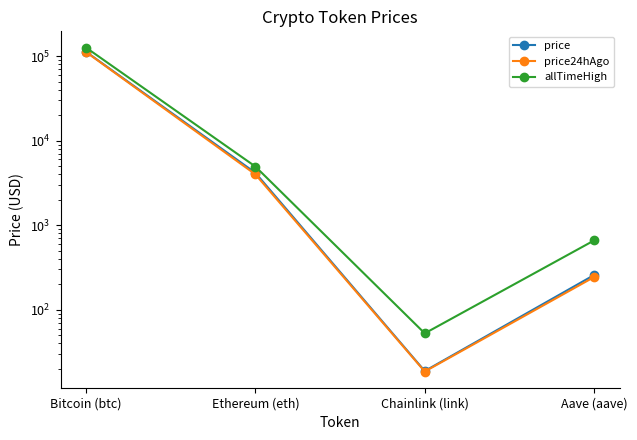

Where is allTimeHigh nearest to the value 63066?

Ethereum (eth)